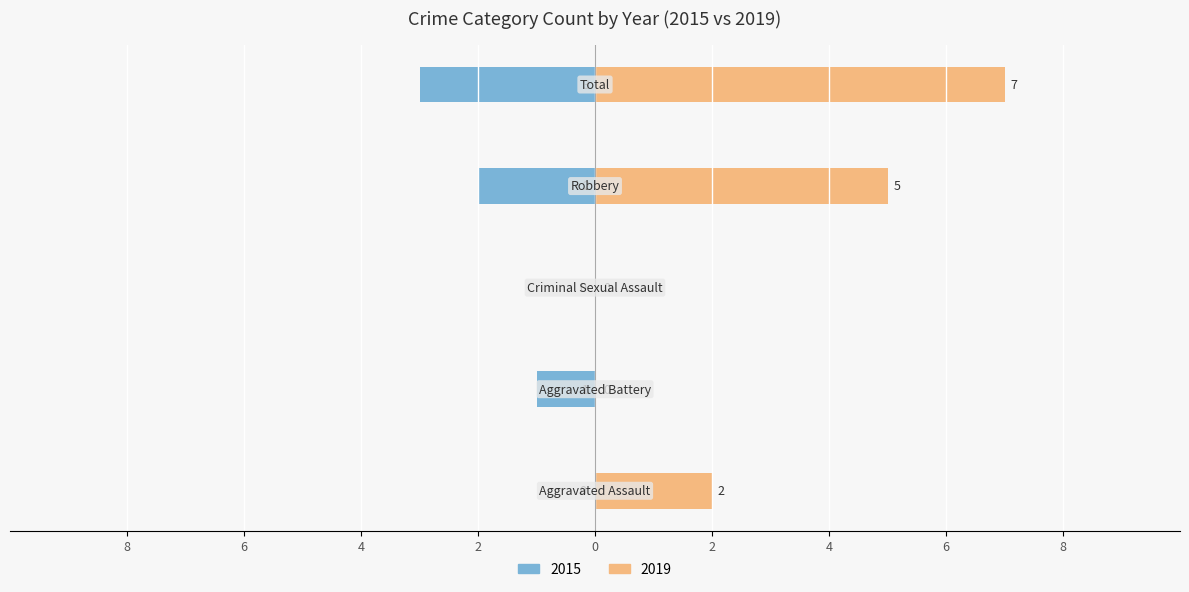

Which has a higher value, Total or Aggravated Battery?

Total